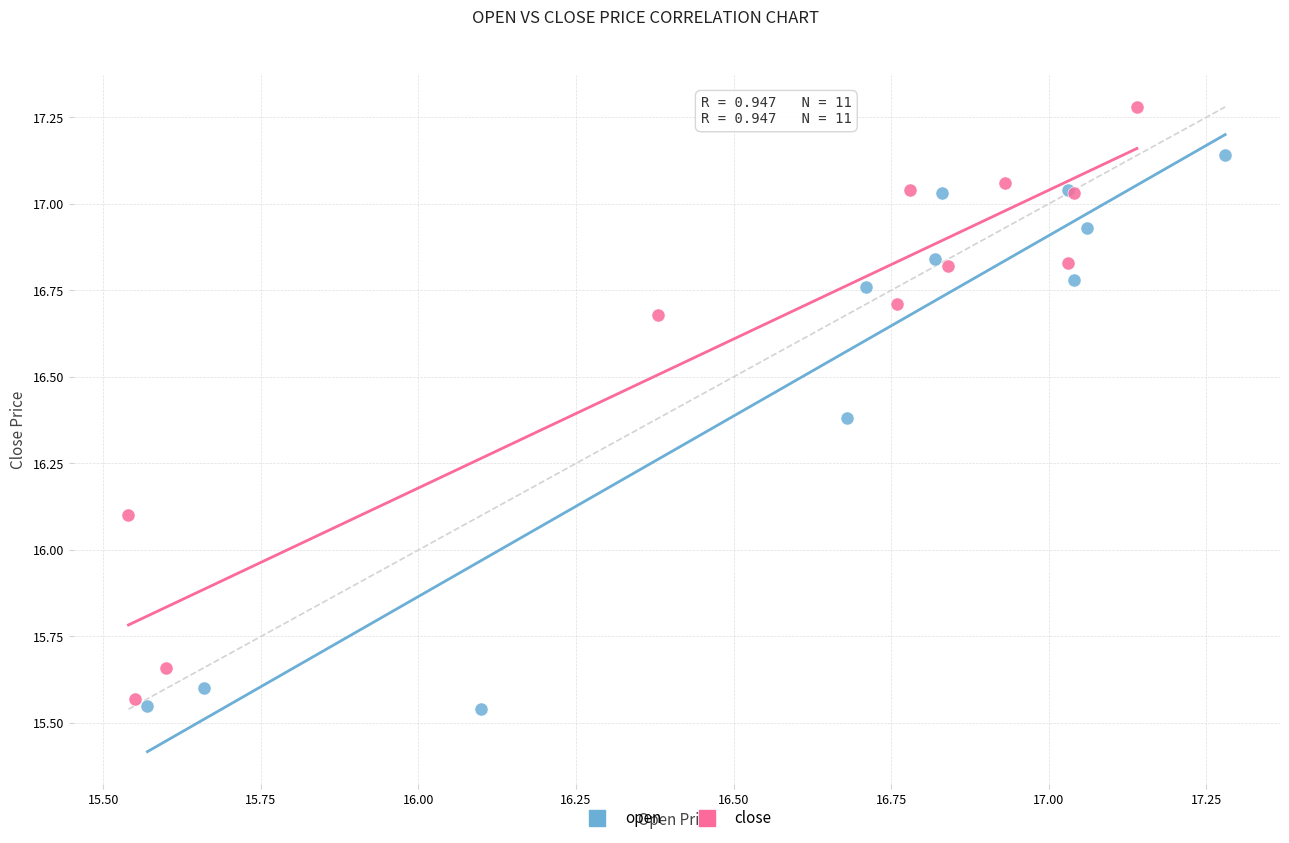

Which series reaches the minimum Y coordinate?

open